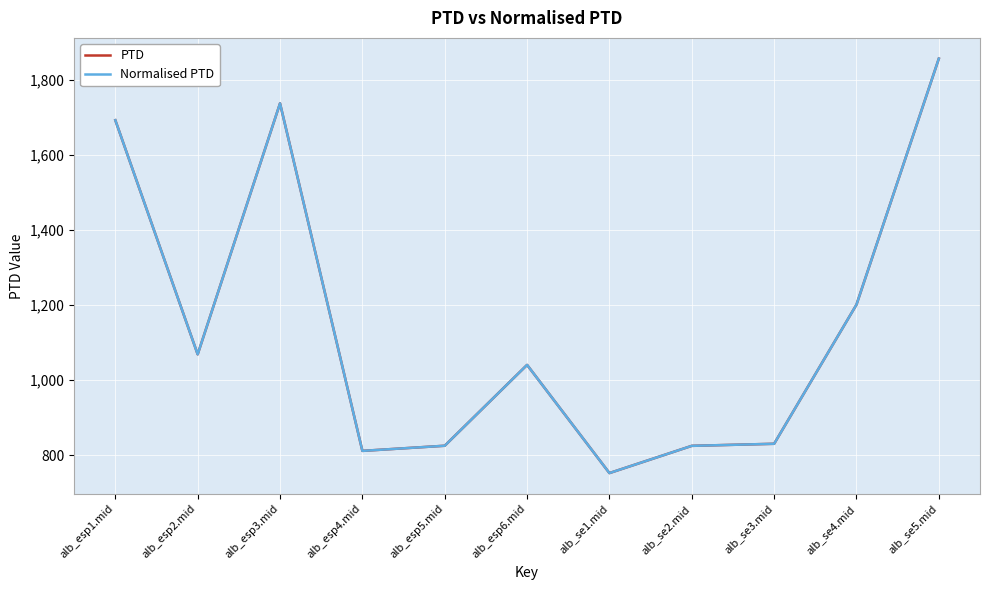

Is this an area chart (filled region under the line)?

No